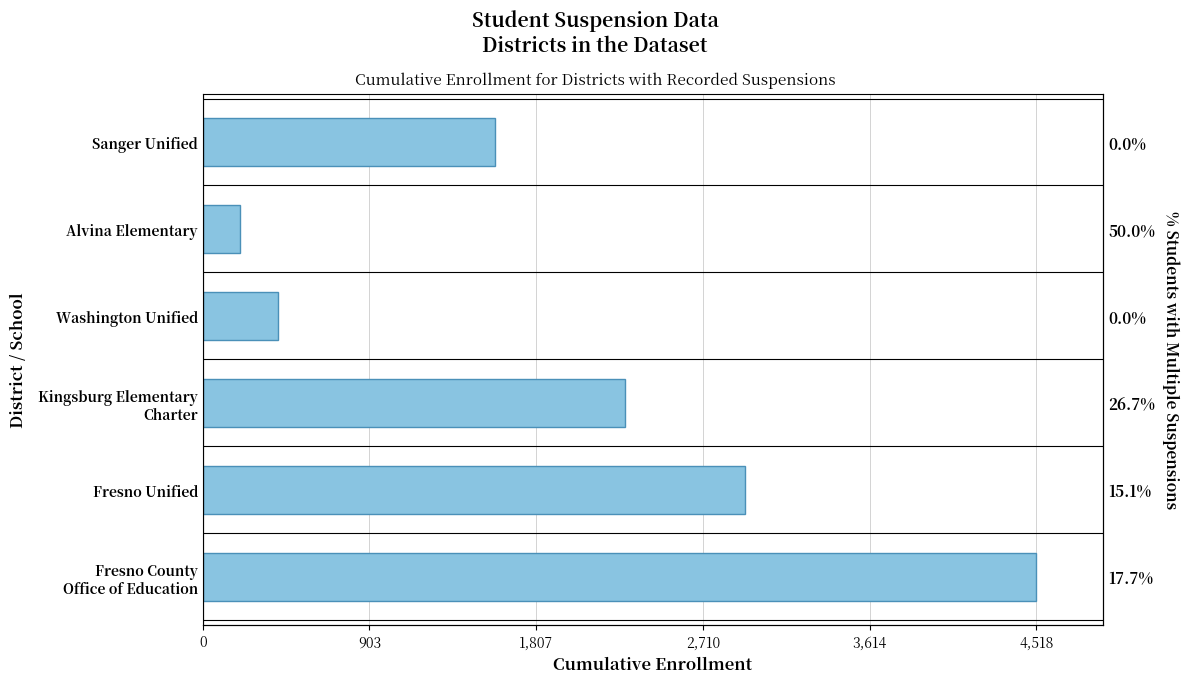

Is it true that the value at 4,518 is 1585?

True